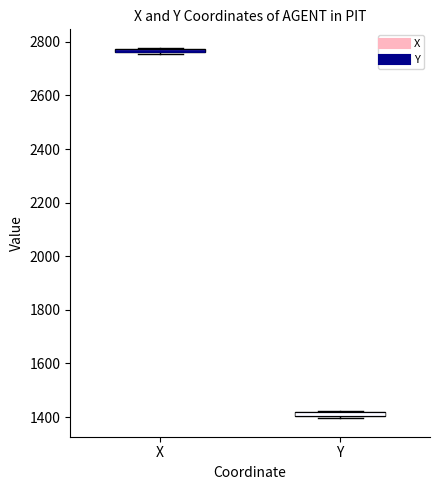

Where is the lower edge of the box for Y on the y-axis? The values are not printed on the chart, so give them approximately, as read against the axis.

1400